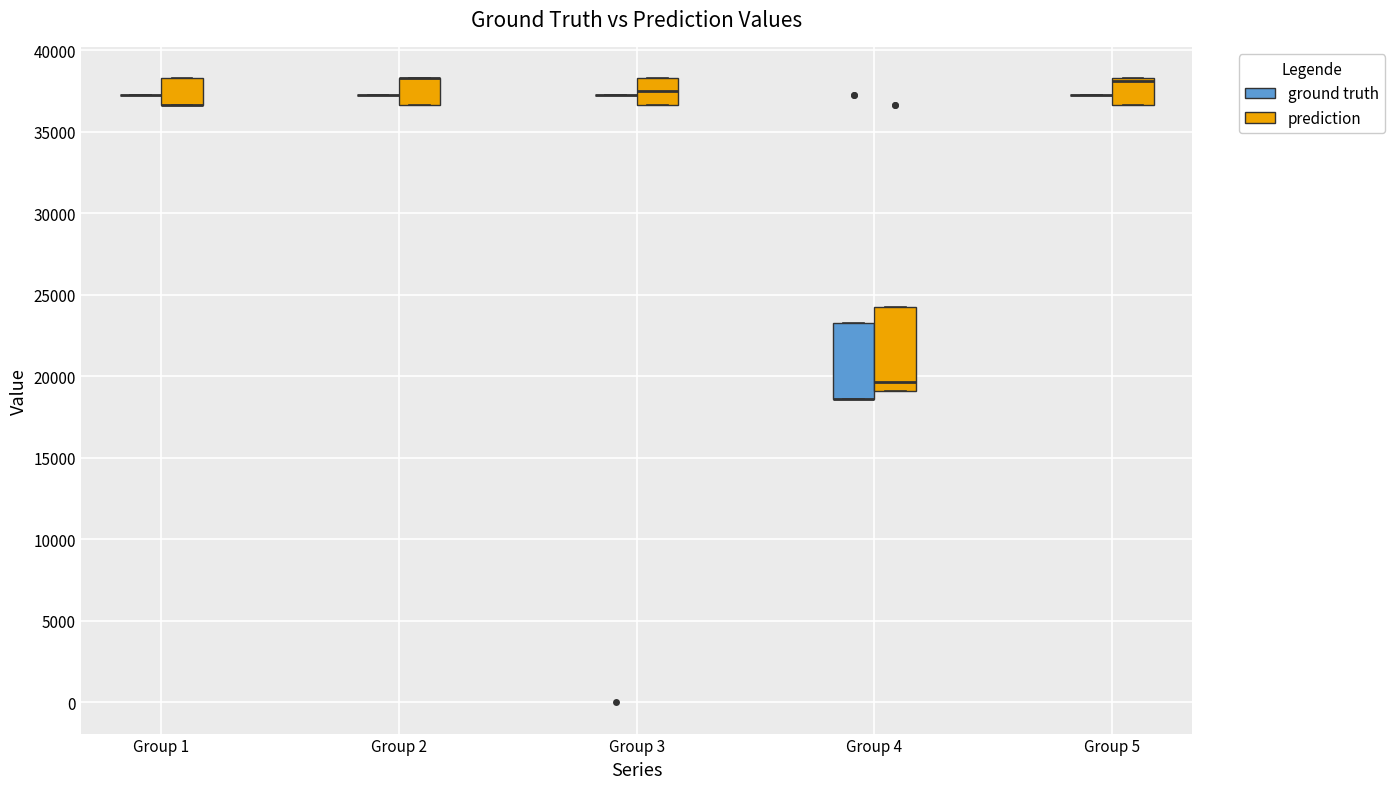

Reading left to right, transcribe this box plot: for each box, give where its median line is, the range the box spans, and where its two whiskers end, as read against the y-axis. The values are not printed on the chart, so give them approximately, as read against the axis.

Group 1 (ground truth): box collapsed to a line at 37000, whiskers 37000 to 37000
Group 1 (prediction): median 36500 (drawn on the box's lower edge), box 36500 to 38500, whiskers 36500 to 38500
Group 2 (ground truth): box collapsed to a line at 37000, whiskers 37000 to 37000
Group 2 (prediction): median 38500 (drawn on the box's upper edge), box 36500 to 38500, whiskers 36500 to 38500
Group 3 (ground truth): box collapsed to a line at 37000, whiskers 37000 to 37000
Group 3 (prediction): median 37500, box 36500 to 38500, whiskers 36500 to 38500
Group 4 (ground truth): median 18500 (drawn on the box's lower edge), box 18500 to 23500, whiskers 18500 to 23500
Group 4 (prediction): median 19500, box 19000 to 24000, whiskers 19000 to 24000
Group 5 (ground truth): box collapsed to a line at 37000, whiskers 37000 to 37000
Group 5 (prediction): median 38000, box 36500 to 38500, whiskers 36500 to 38500